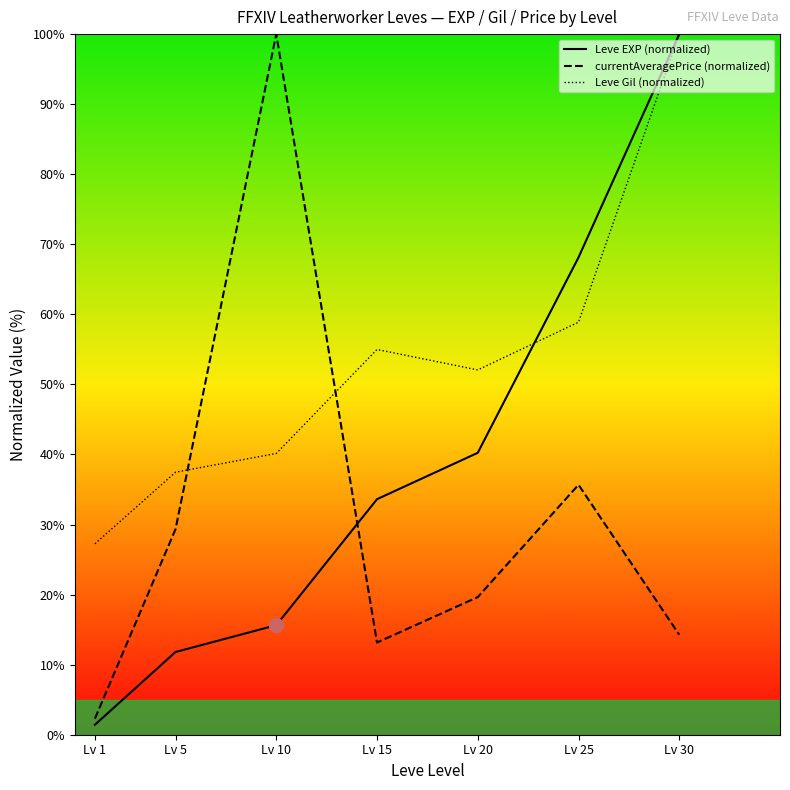

At which label does currentAveragePrice (normalized) reach its peak?

Lv 10